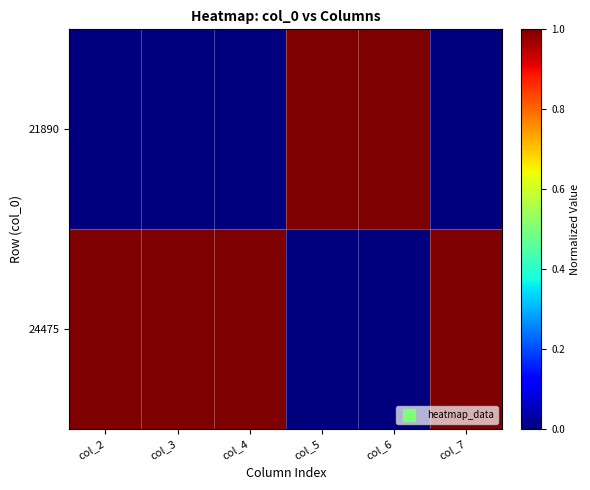

What is the total value across all series at col_6?

1